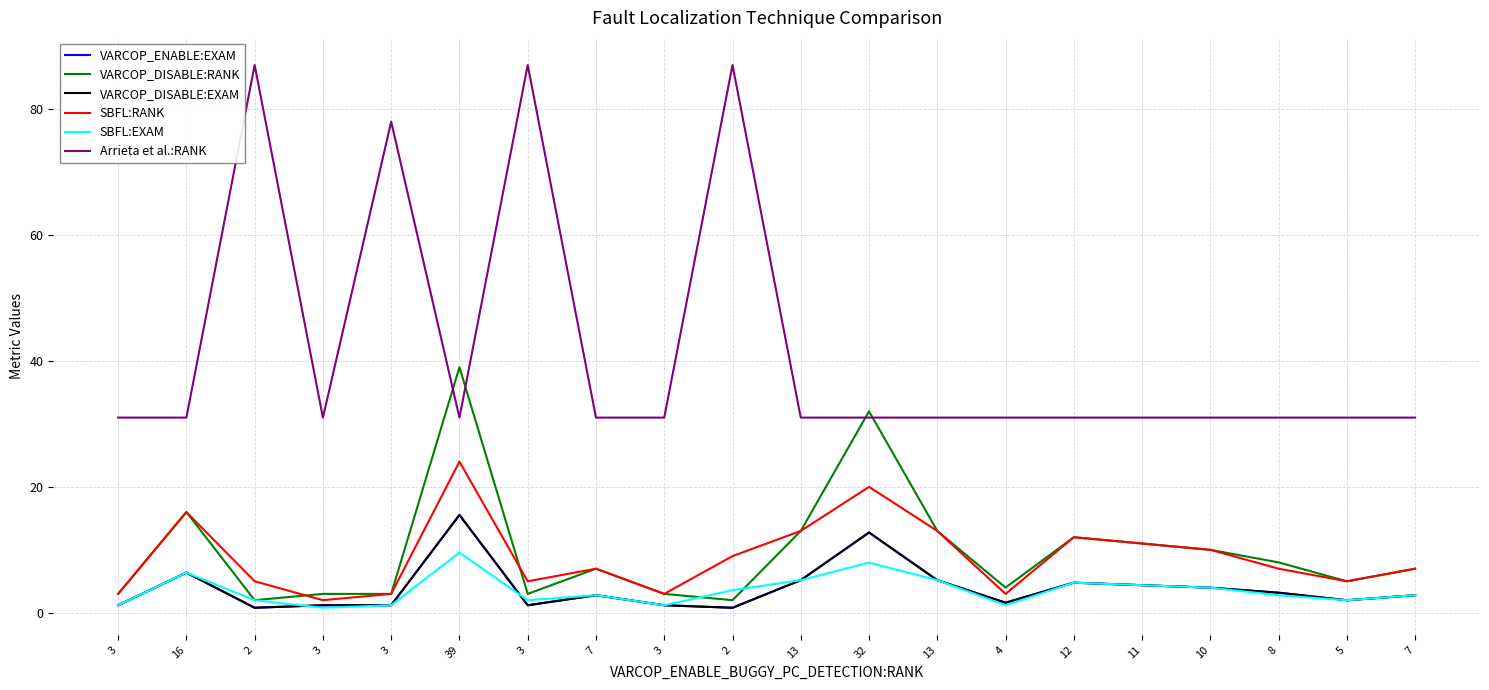

Reading left to right, what are all the values shown in this chart?

VARCOP_ENABLE:EXAM: 1.2	6.4	0.8	1.2	1.2	15.5	1.2	2.8	1.2	0.8	5.2	12.7	5.2	1.6	4.8	4.4	4.0	3.2	2.0	2.8
VARCOP_DISABLE:RANK: 3.0	16.0	2.0	3.0	3.0	39.0	3.0	7.0	3.0	2.0	13.0	32.0	13.0	4.0	12.0	11.0	10.0	8.0	5.0	7.0
VARCOP_DISABLE:EXAM: 1.2	6.4	0.8	1.2	1.2	15.5	1.2	2.8	1.2	0.8	5.2	12.7	5.2	1.6	4.8	4.4	4.0	3.2	2.0	2.8
SBFL:RANK: 3.0	16.0	5.0	2.0	3.0	24.0	5.0	7.0	3.0	9.0	13.0	20.0	13.0	3.0	12.0	11.0	10.0	7.0	5.0	7.0
SBFL:EXAM: 1.2	6.4	2.0	0.8	1.2	9.6	2.0	2.8	1.2	3.6	5.2	8.0	5.2	1.2	4.8	4.4	4.0	2.8	2.0	2.8
Arrieta et al.:RANK: 31.0	31.0	87.0	31.0	78.0	31.0	87.0	31.0	31.0	87.0	31.0	31.0	31.0	31.0	31.0	31.0	31.0	31.0	31.0	31.0